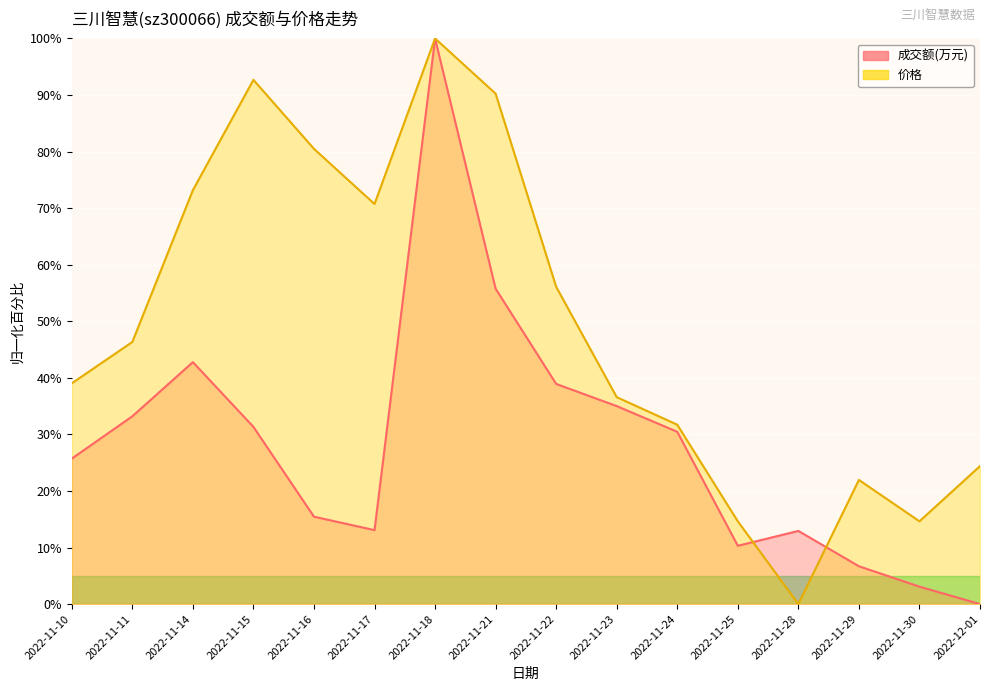

Count the number of data series in this chart.

2